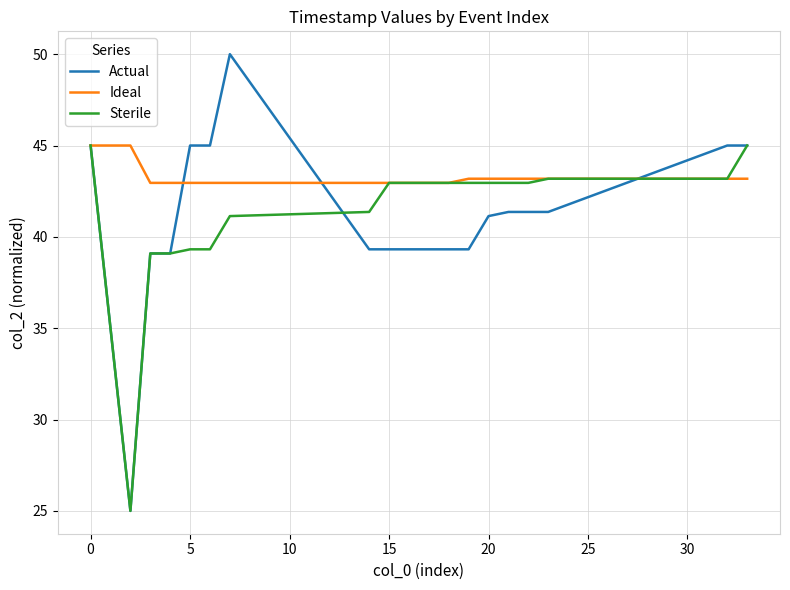

What is the greatest value displayed?

50.0